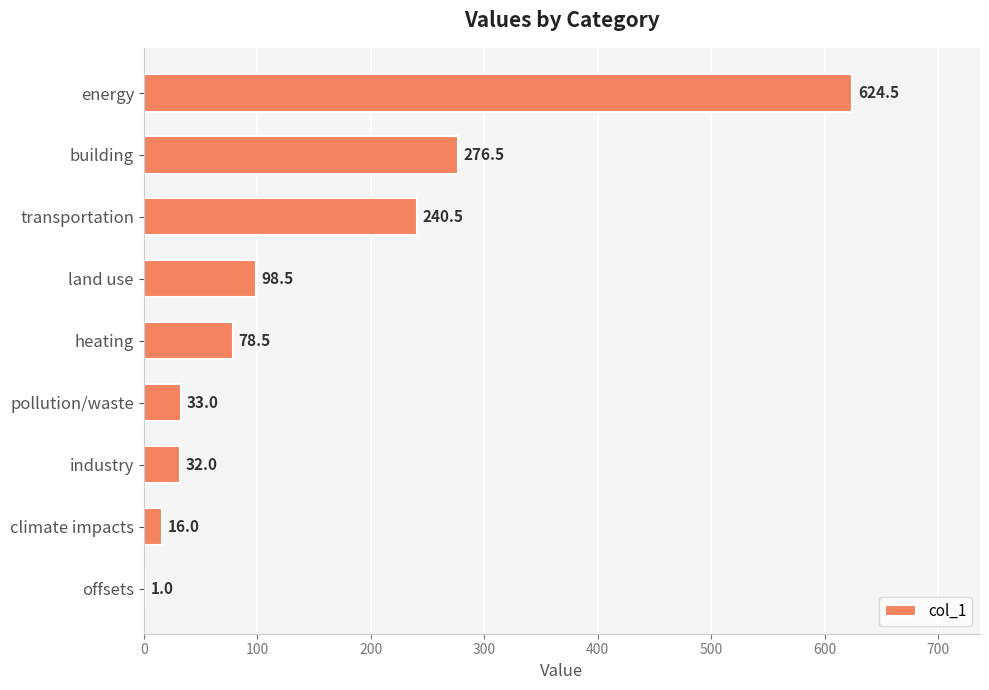

True or false: the data shows 128.2 at heating.

False